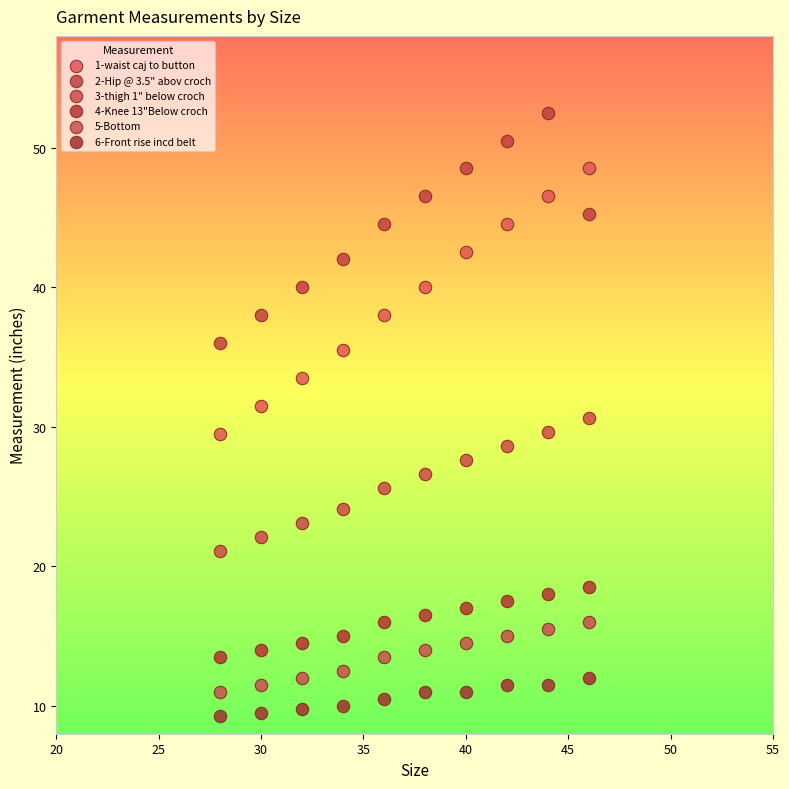

Which series has the largest Y range (max minus min)?

1-waist caj to button